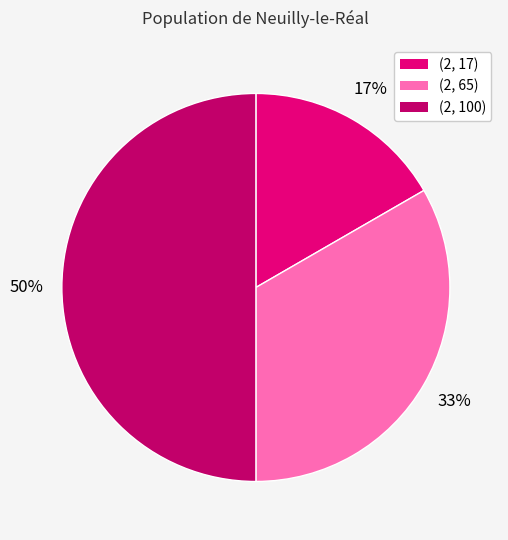

To the nearest percent, what is the average slice percentage?

33%